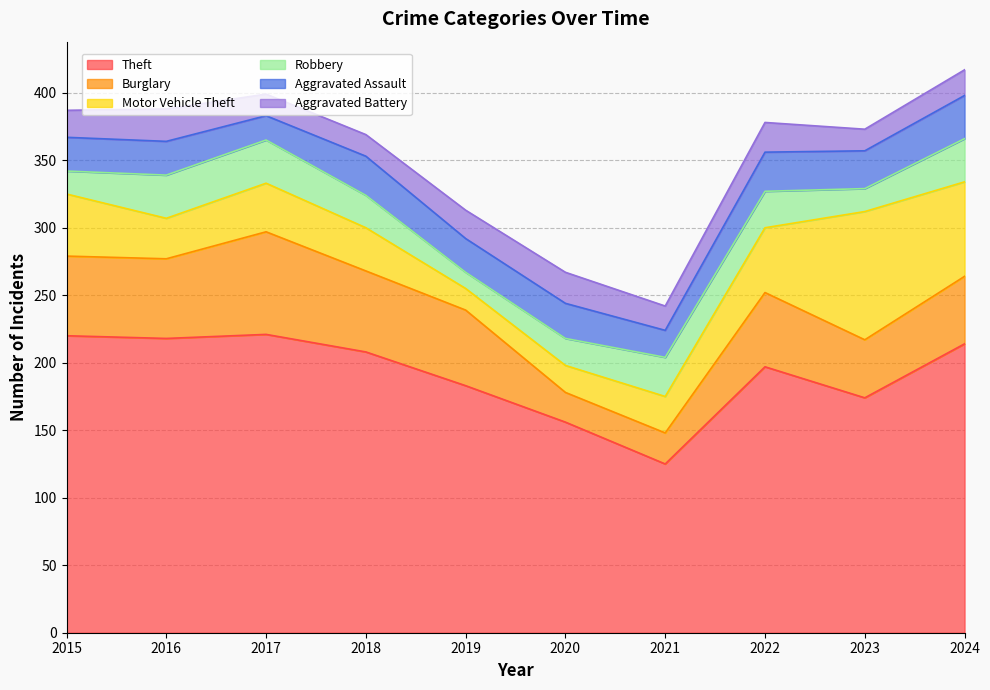

What is the difference between the maximum and minimum values in the Aggravated Assault series?

14